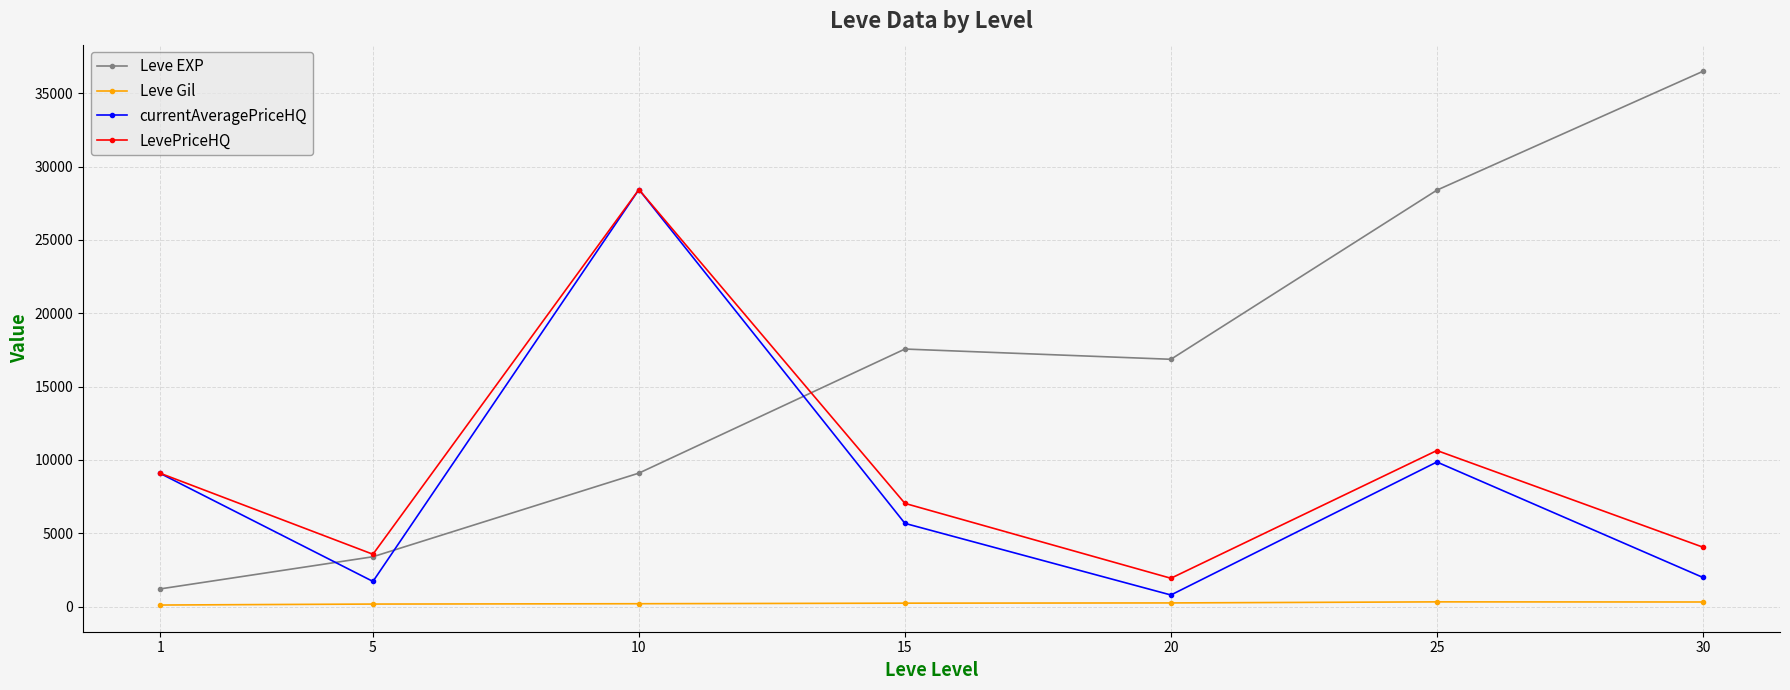

Between 1 and 30, which series saw the biggest shift?

Leve EXP